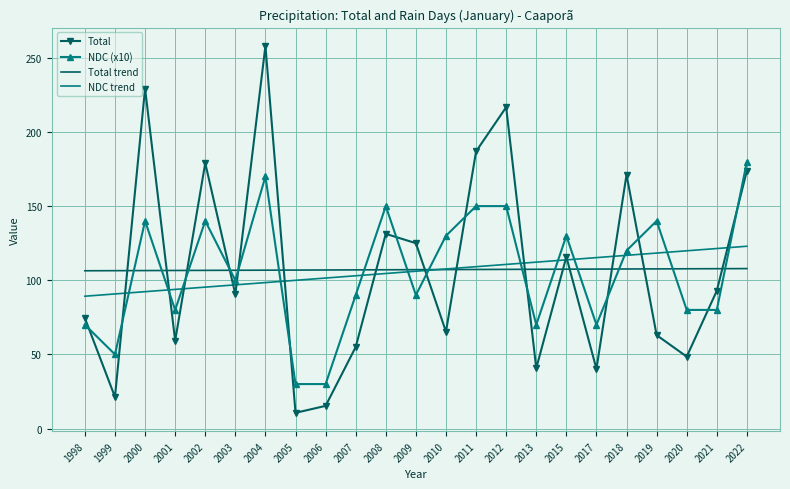

Which series ends up on top after the final intersection of NDC (x10) and Total?

NDC (x10)